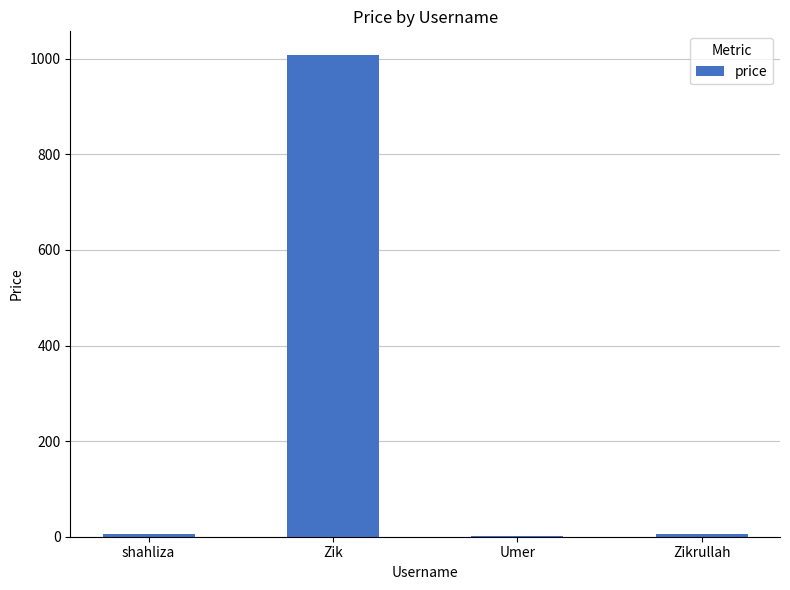

What is the maximum value shown in the chart?

1007